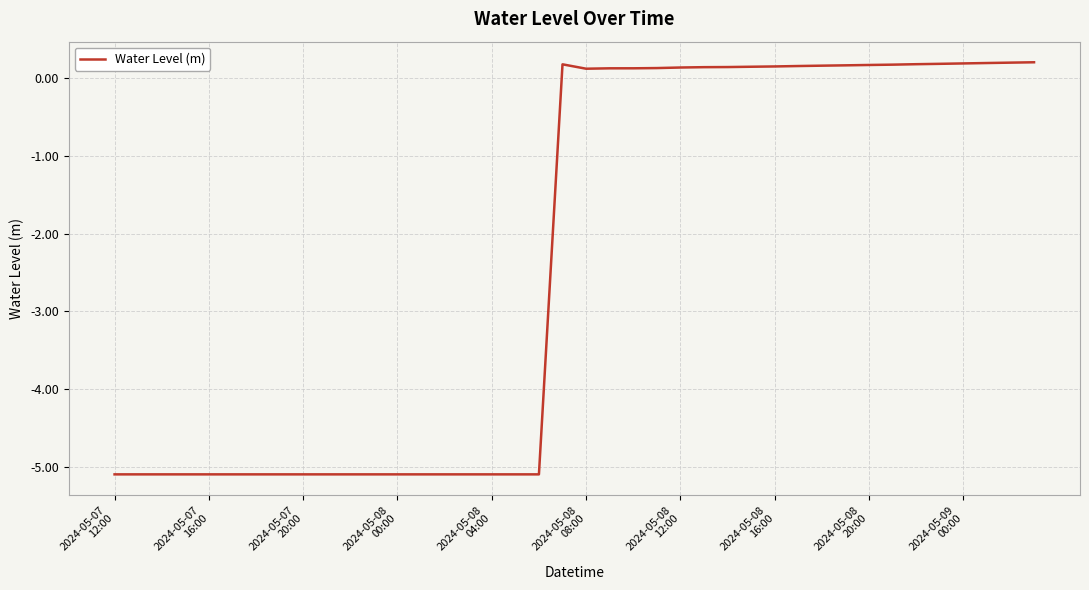

What is the greatest value displayed?

0.2